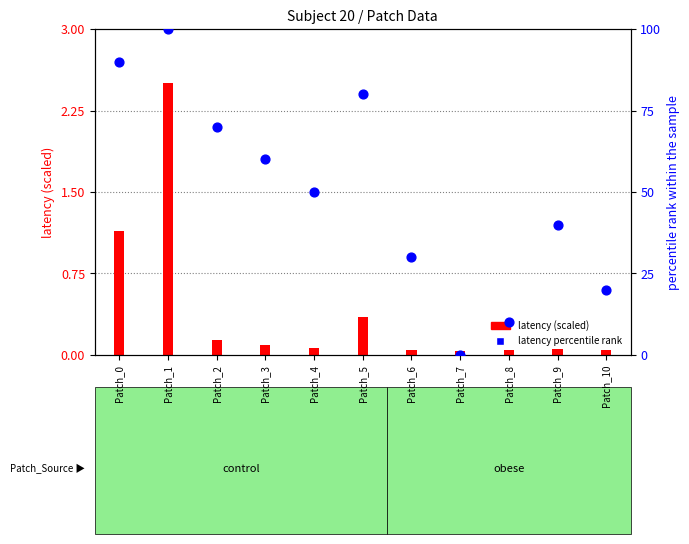

Which series has the largest total across all categories?

latency percentile rank